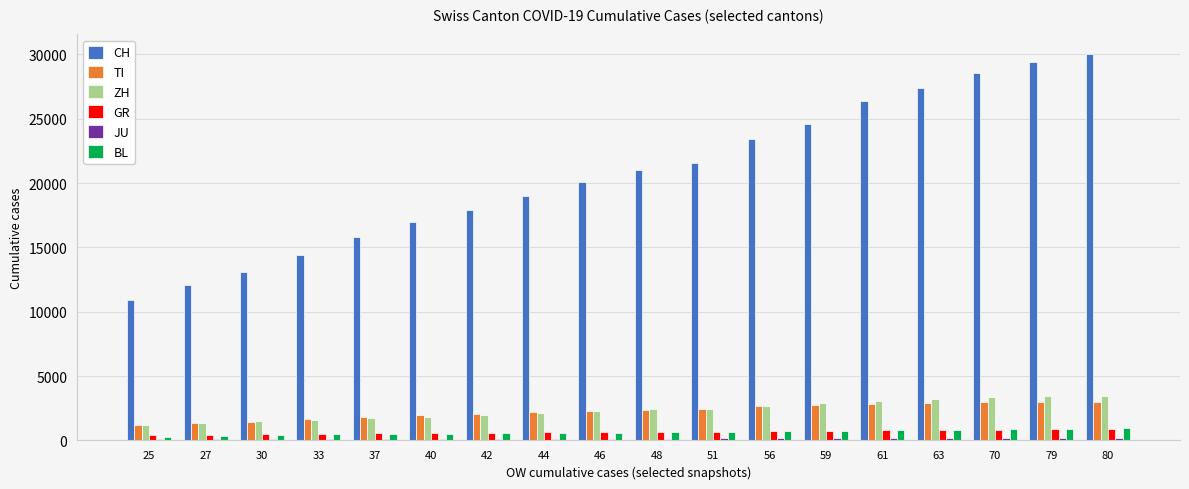

What is the sum of all CH values?

372541